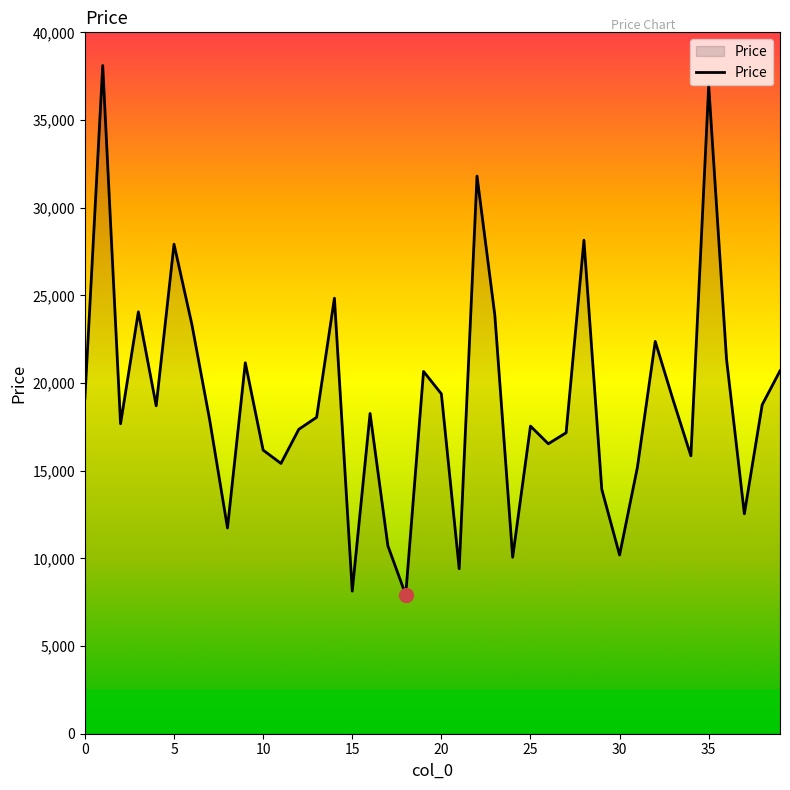

What is the minimum value shown in the chart?

7921